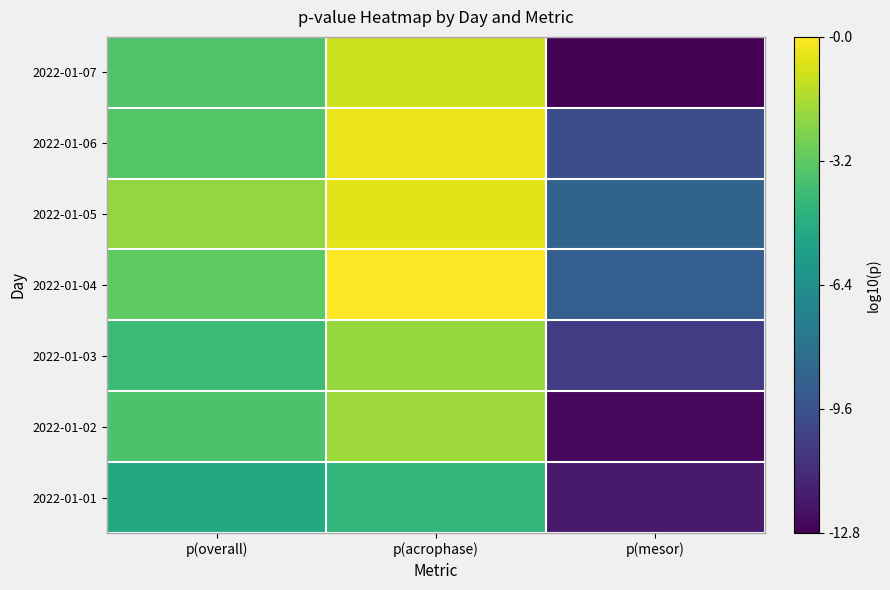

Rank the series by their maximum value, from lowest to highest.

2022-01-01, 2022-01-03, 2022-01-02, 2022-01-07, 2022-01-05, 2022-01-06, 2022-01-04